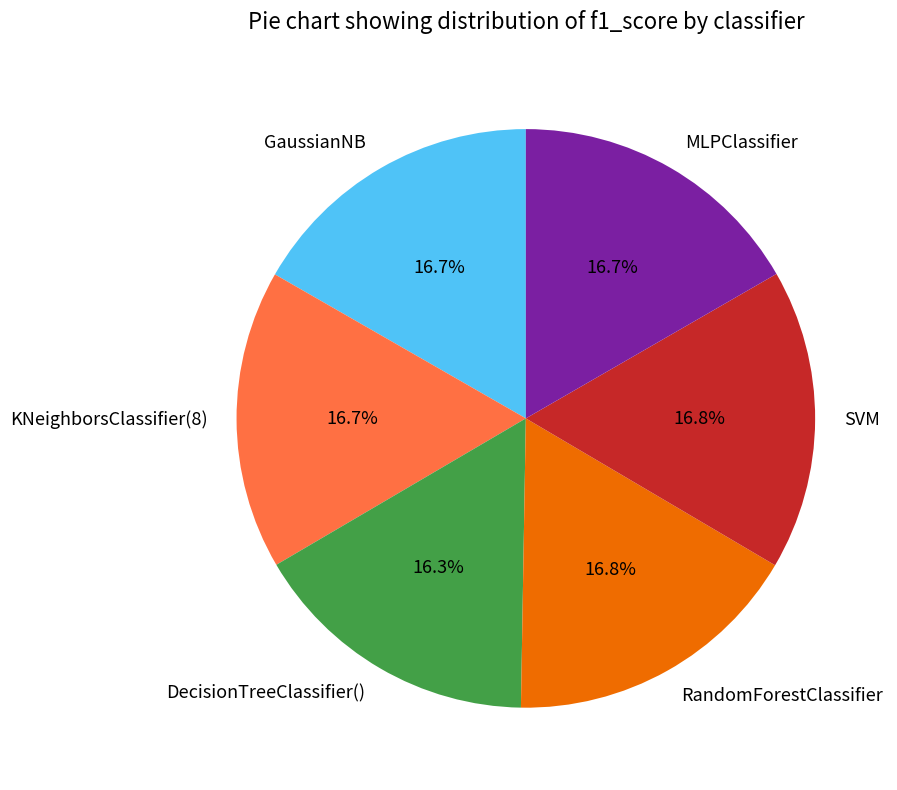

To the nearest percent, what percentage of the pie is SVM?

17%